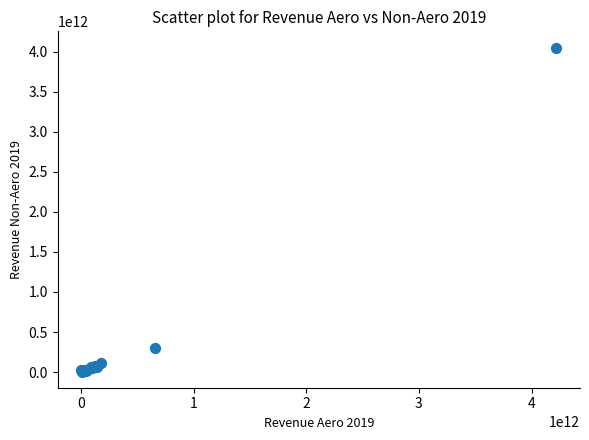

What Y value in the scatter plot is closest to 2028490068388?

304686013304